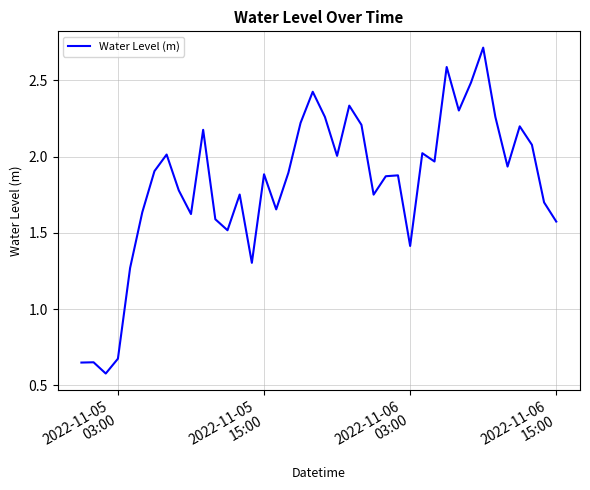

What is the greatest value displayed?

2.7